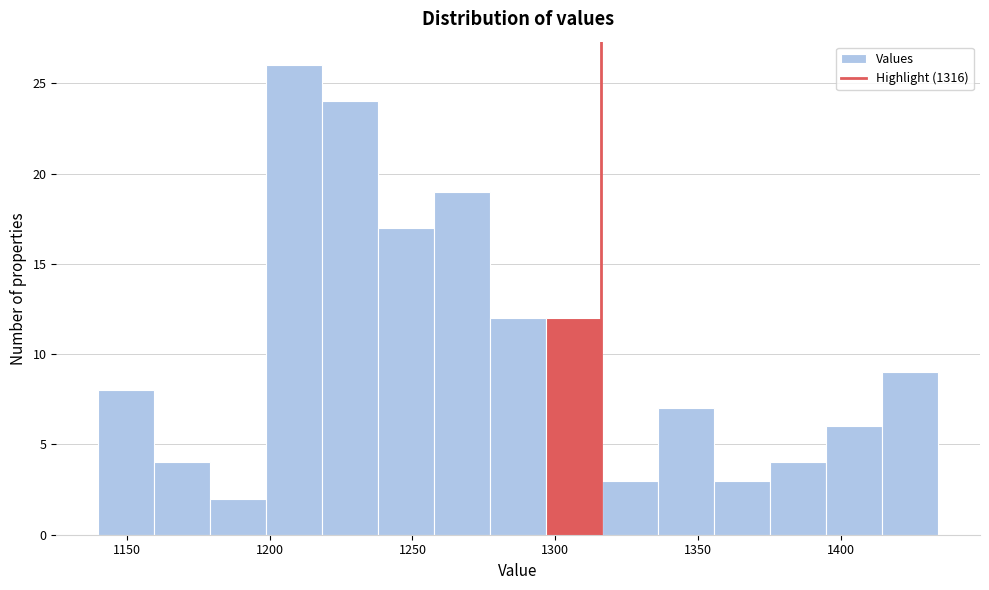

Read against the x-axis, roughly where is the centre of the tallest bar?

1210